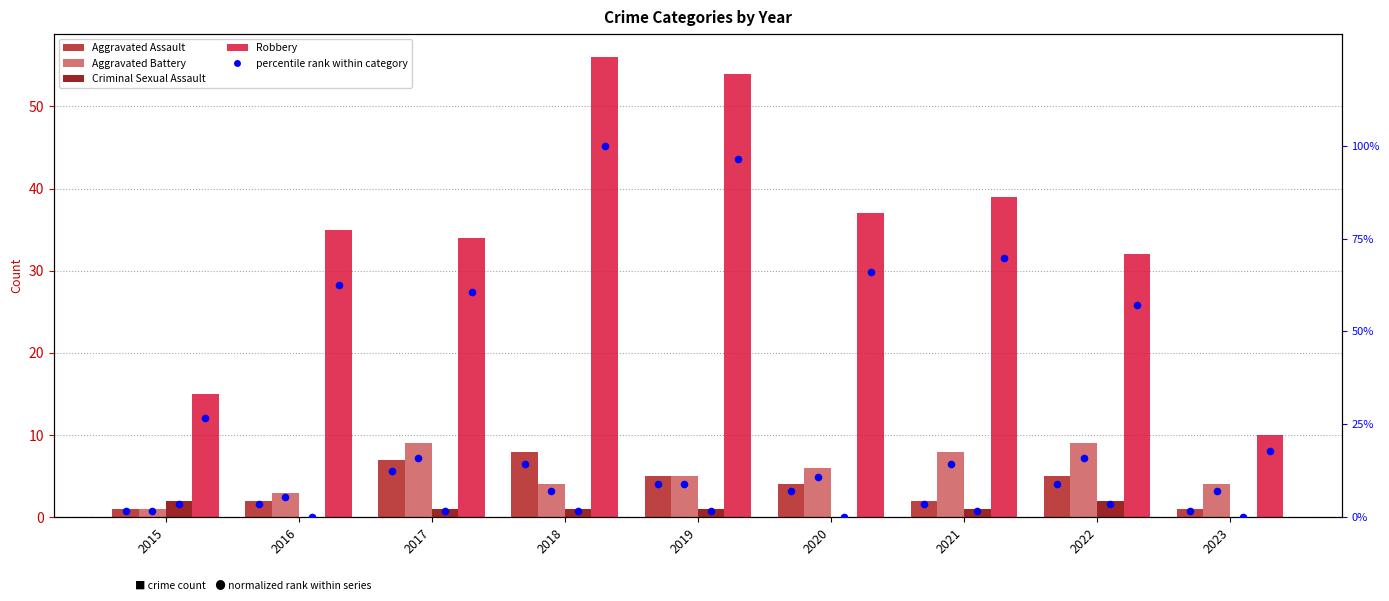

At how many categories does at least one series exceed 47?

2